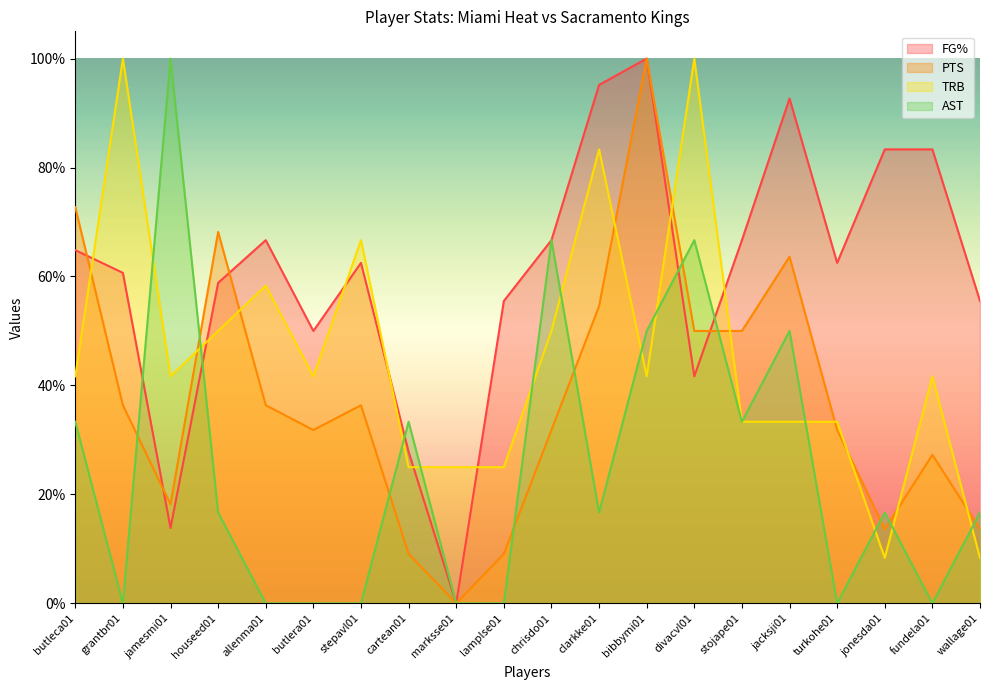

Reading left to right, transcribe all the data shown in this chart.

FG%: butleca01=0.6	grantbr01=0.6	jamesmi01=0.1	houseed01=0.6	allenma01=0.7	butlera01=0.5	stepavl01=0.6	cartean01=0.3	marksse01=0.0	lamplse01=0.6	chrisdo01=0.7	clarkke01=1.0	bibbymi01=1.0	divacvl01=0.4	stojape01=0.7	jacksji01=0.9	turkohe01=0.6	jonesda01=0.8	fundela01=0.8	wallage01=0.6
PTS: butleca01=0.7	grantbr01=0.4	jamesmi01=0.2	houseed01=0.7	allenma01=0.4	butlera01=0.3	stepavl01=0.4	cartean01=0.1	marksse01=0.0	lamplse01=0.1	chrisdo01=0.3	clarkke01=0.5	bibbymi01=1.0	divacvl01=0.5	stojape01=0.5	jacksji01=0.6	turkohe01=0.3	jonesda01=0.1	fundela01=0.3	wallage01=0.1
TRB: butleca01=0.4	grantbr01=1.0	jamesmi01=0.4	houseed01=0.5	allenma01=0.6	butlera01=0.4	stepavl01=0.7	cartean01=0.2	marksse01=0.2	lamplse01=0.2	chrisdo01=0.5	clarkke01=0.8	bibbymi01=0.4	divacvl01=1.0	stojape01=0.3	jacksji01=0.3	turkohe01=0.3	jonesda01=0.1	fundela01=0.4	wallage01=0.1
AST: butleca01=0.3	grantbr01=0.0	jamesmi01=1.0	houseed01=0.2	allenma01=0.0	butlera01=0.0	stepavl01=0.0	cartean01=0.3	marksse01=0.0	lamplse01=0.0	chrisdo01=0.7	clarkke01=0.2	bibbymi01=0.5	divacvl01=0.7	stojape01=0.3	jacksji01=0.5	turkohe01=0.0	jonesda01=0.2	fundela01=0.0	wallage01=0.2